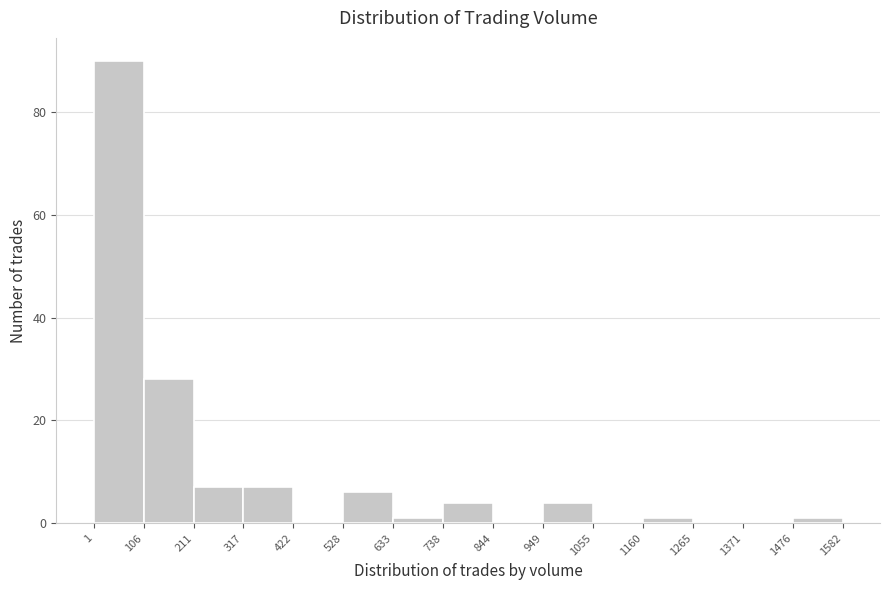

How tall is the bar that spans 211 to 317 on the x-axis? The values are not printed on the chart, so give them approximately, as read against the axis.

8